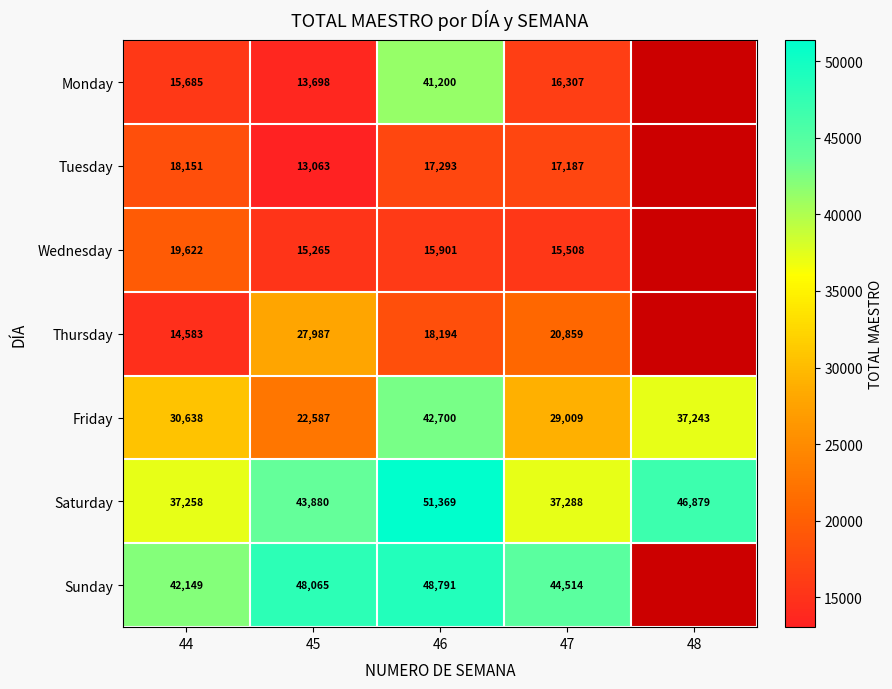

How many values in the Friday series are below 30638?

2